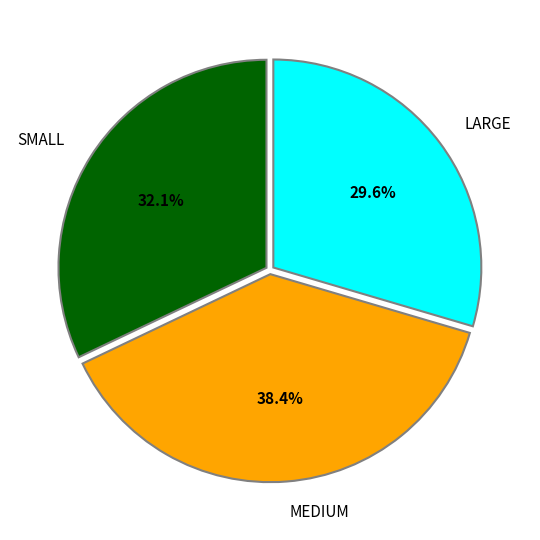

Approximately how many times larger is the value at SMALL compared to MEDIUM?

0.8